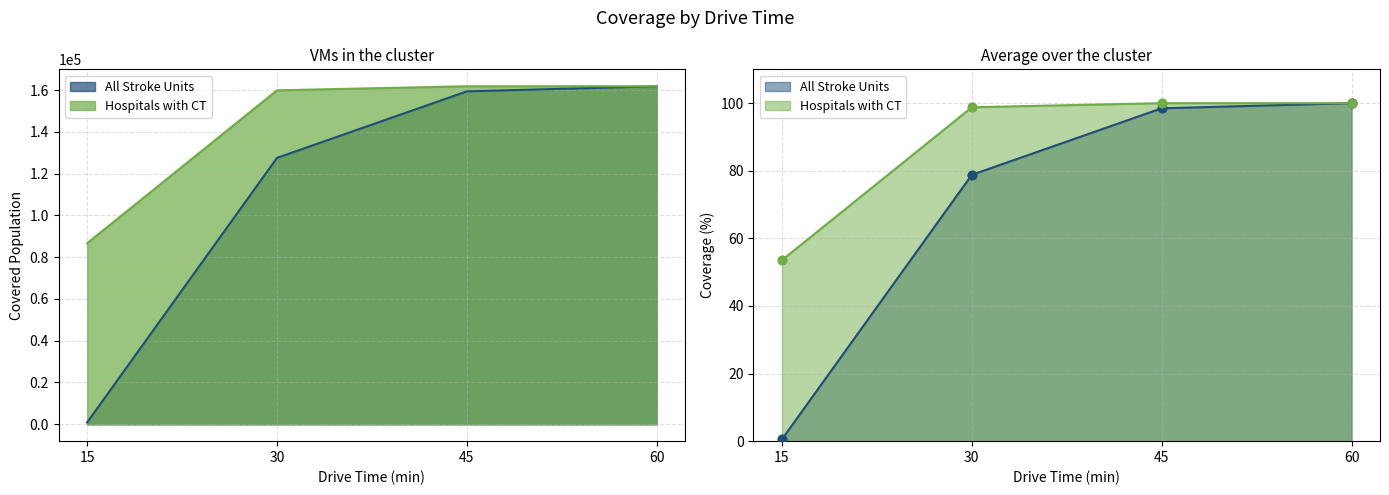

At how many categories does at least one series exceed 128543?

3